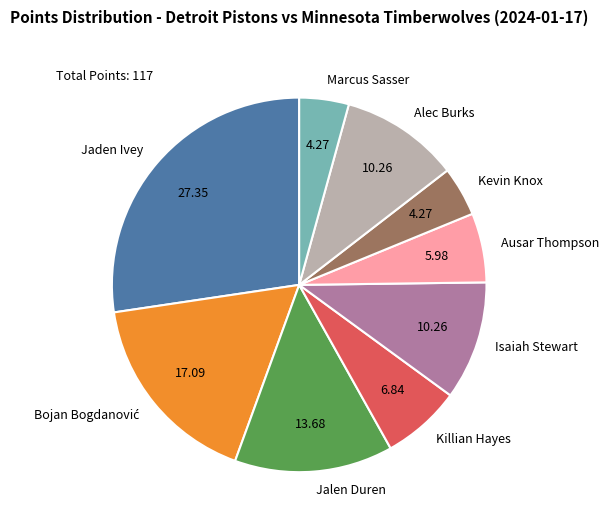

Do Kevin Knox and Alec Burks together represent more than half of the pie?

No